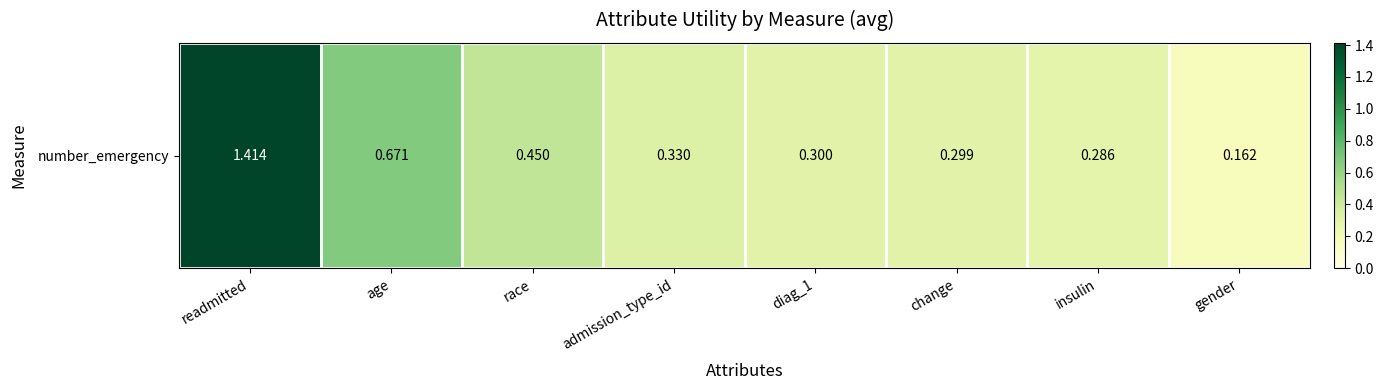

What is the greatest value displayed?

1.4